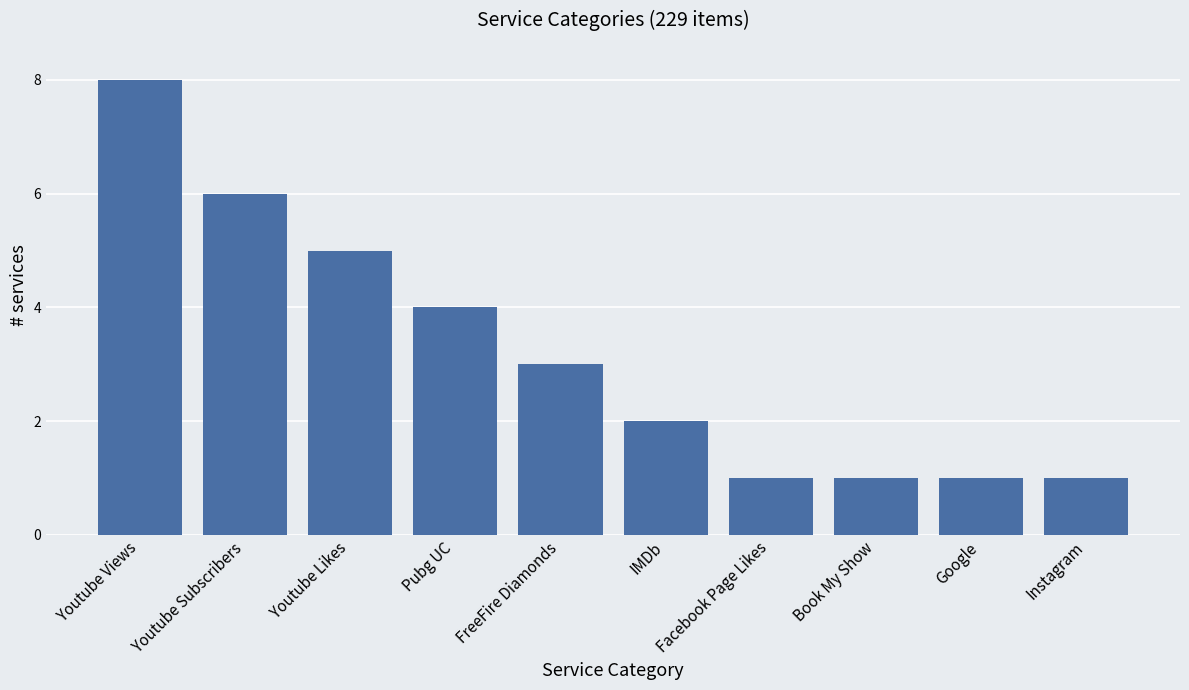

How many distinct data groups are displayed?

1